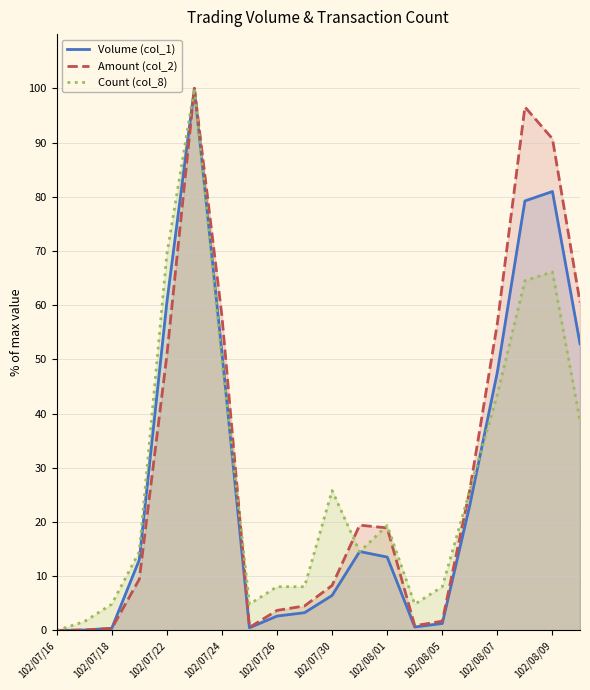

What is the value of the Amount (col_2) point at the 20th from the left?

60.5